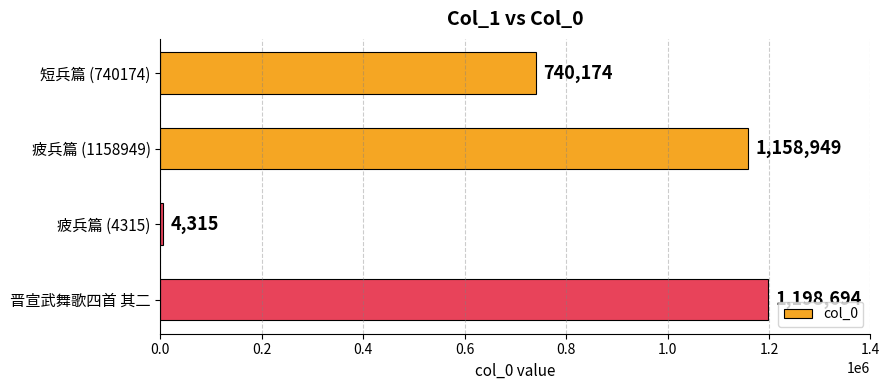

What is the change in value from 疲兵篇 (1158949) to 晋宣武舞歌四首 其二?

+39745